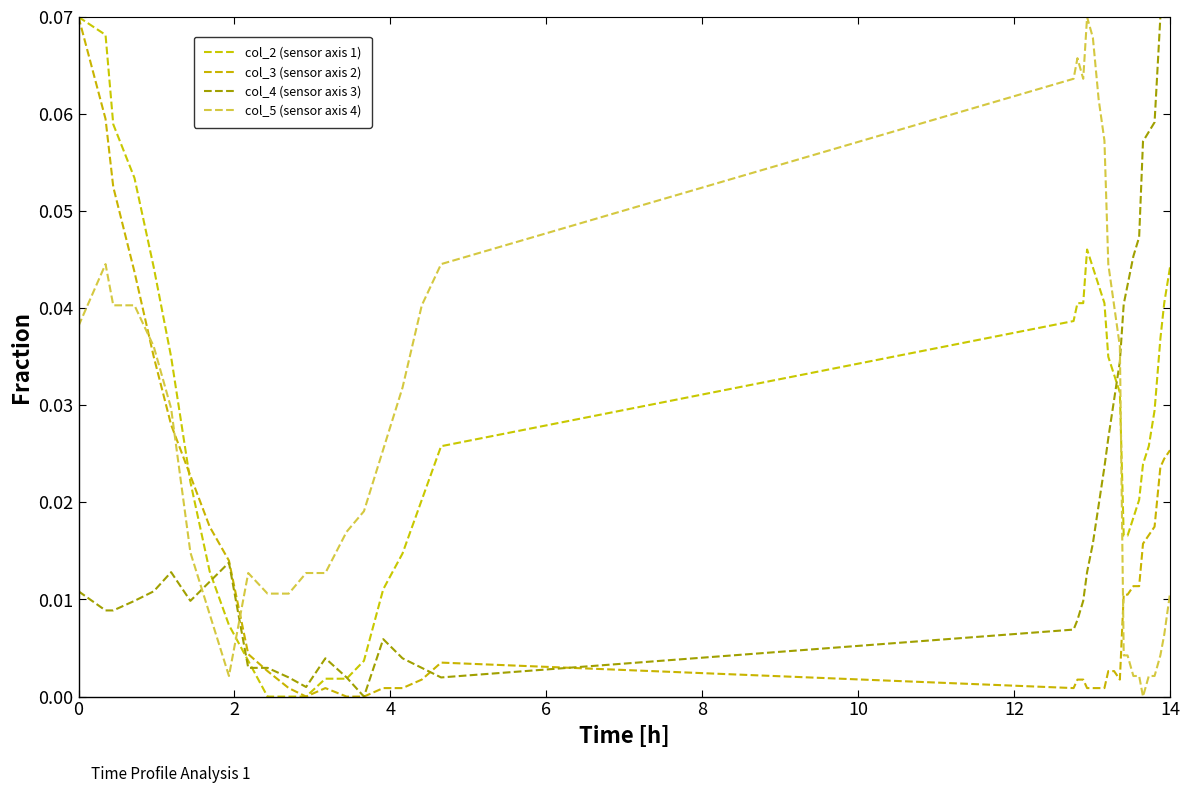

True or false: col_3 (sensor axis 2) has more than 0 points higher than both neighbors.

True